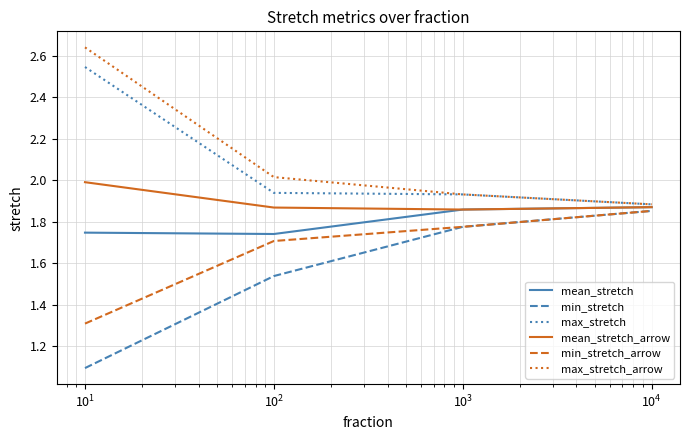

What is the smallest value displayed?

1.1